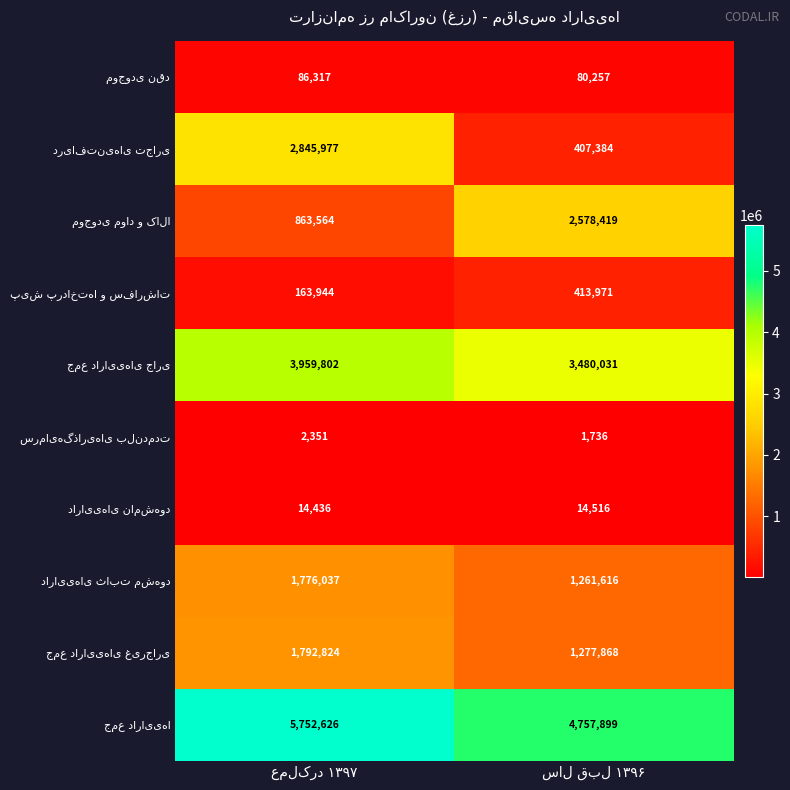

Is it true that دارایی‌های ثابت مشهود equals 3062817 at عملکرد ۱۳۹۷?

False